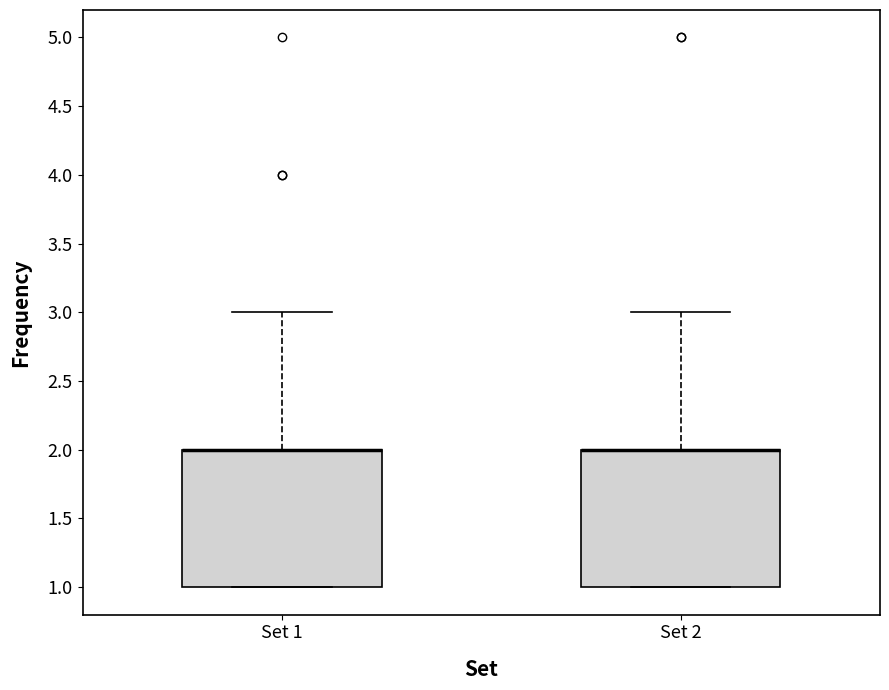

Reading left to right, read every box against the y-axis: the position of its median line, the range the box covers, and the ends of its whiskers. The values are not printed on the chart, so give them approximately, as read against the axis.

Set 1: median 2 (drawn on the box's upper edge), box 1 to 2, whiskers 1 to 3
Set 2: median 2 (drawn on the box's upper edge), box 1 to 2, whiskers 1 to 3